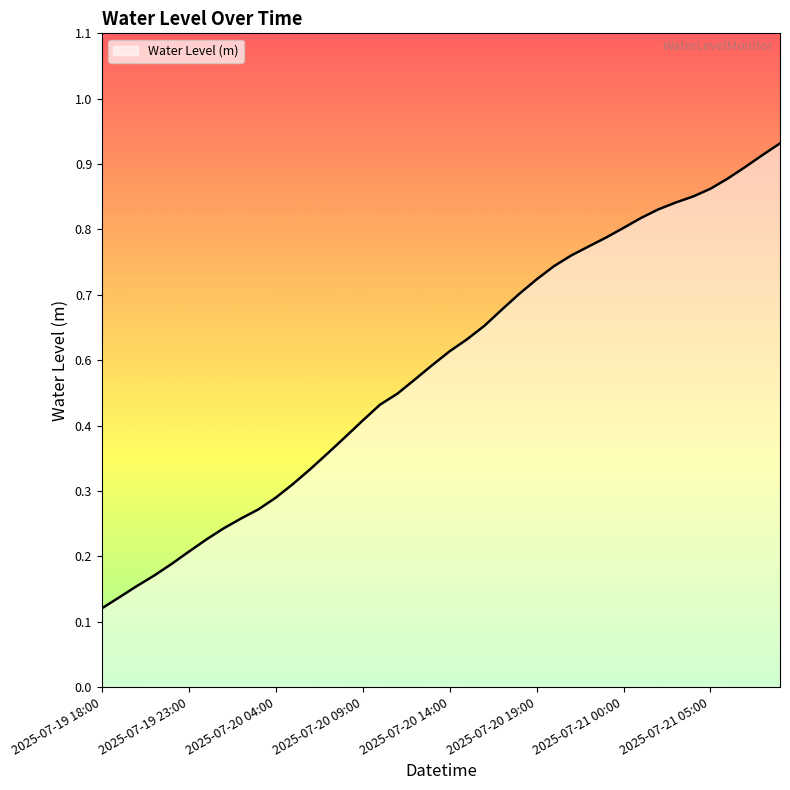

Which category has the highest value across all series?

2025-07-21 09:00